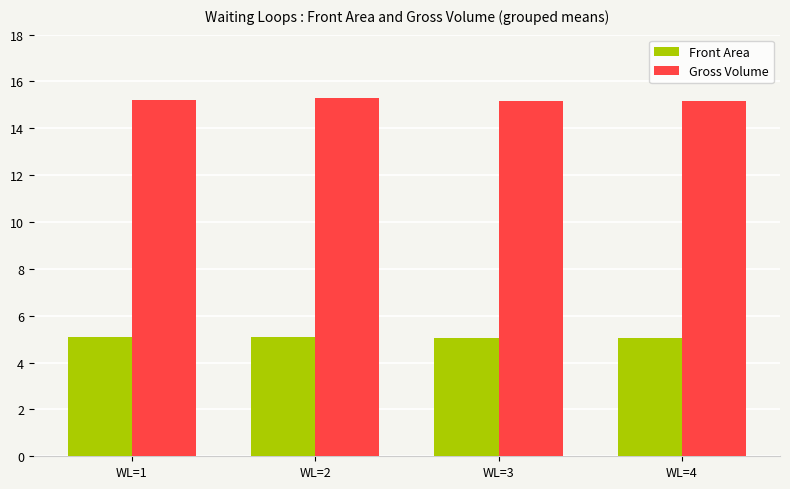

How many bars are there in each group?

2